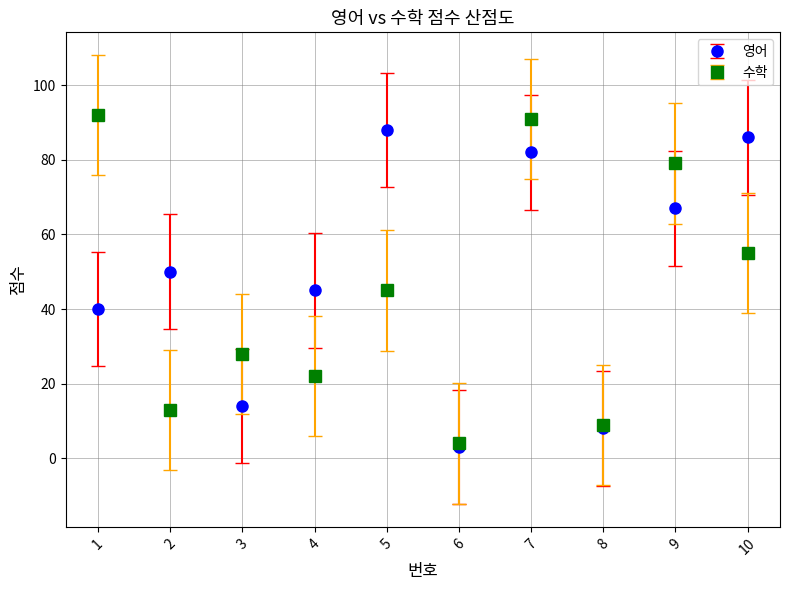

Which series changed the most between 3 and 8?

수학